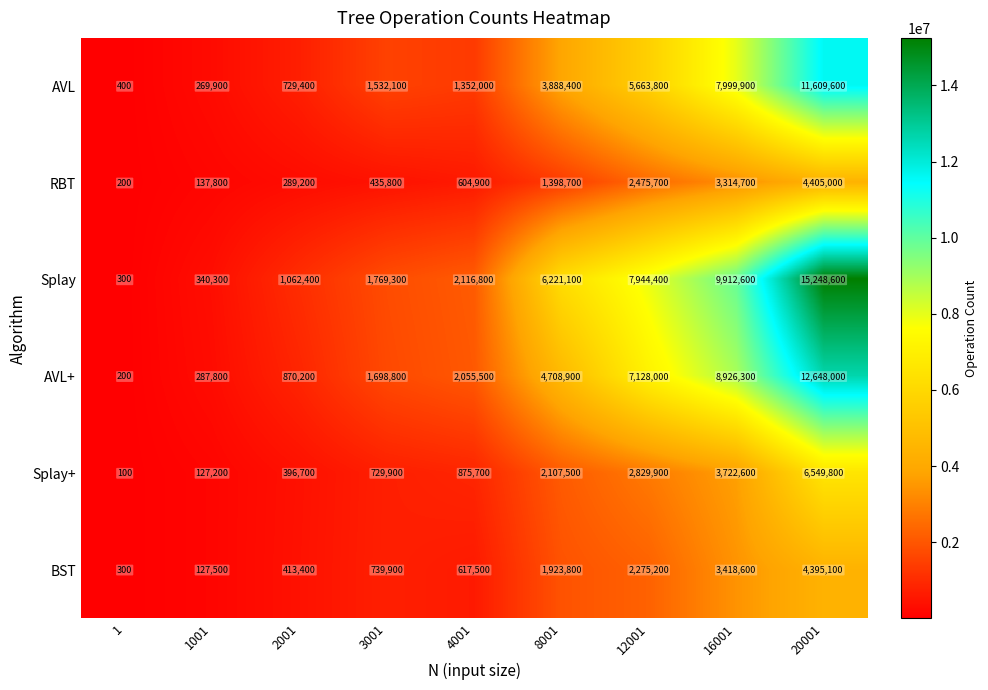

What is the maximum value shown in the chart?

15248600